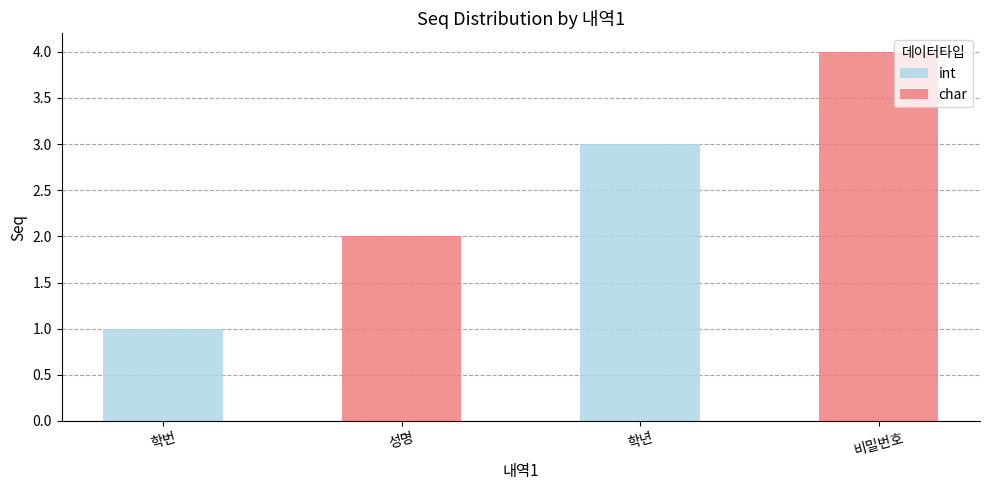

What is the smallest value displayed?

1